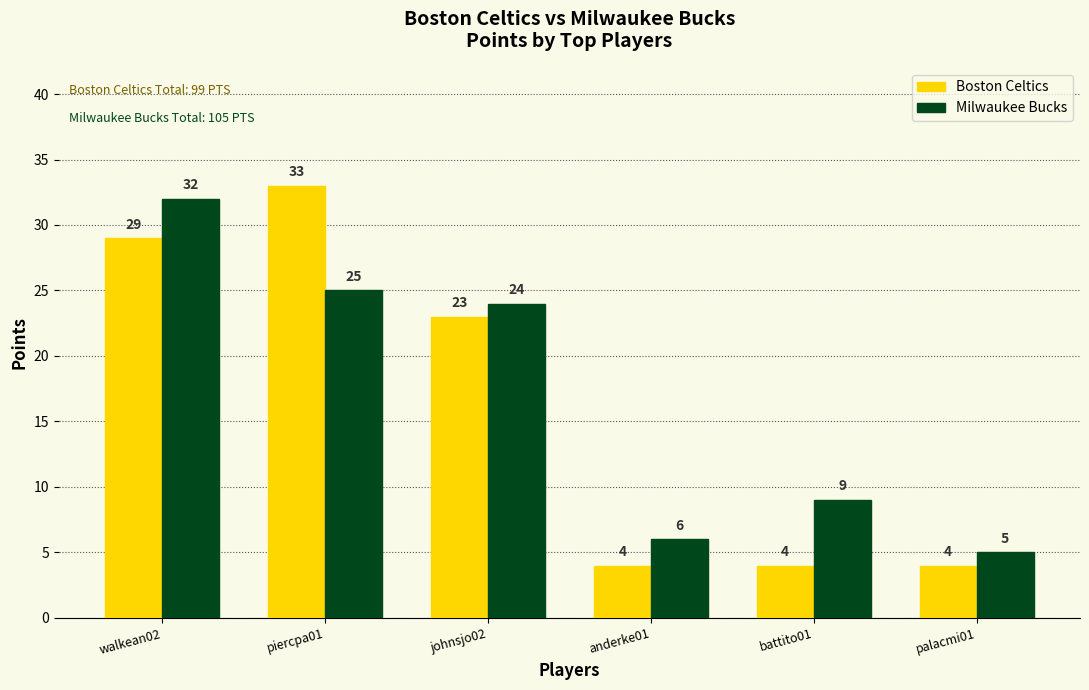

How many bars are there in each group?

2